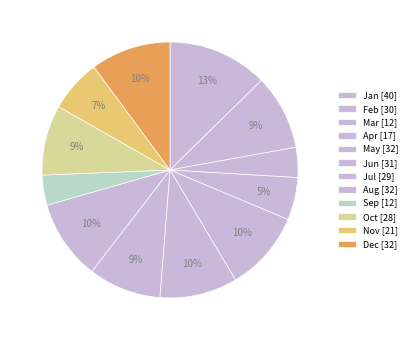

How many segments does this pie chart have?

12